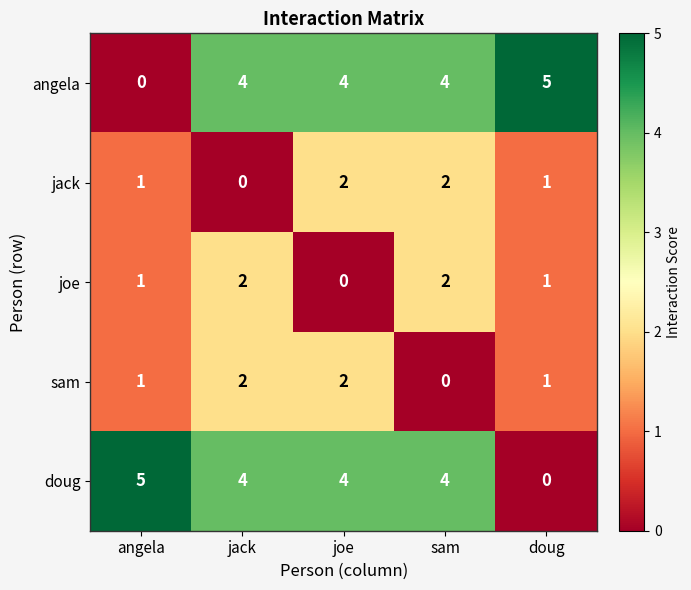

At how many categories does at least one series exceed 3?

5